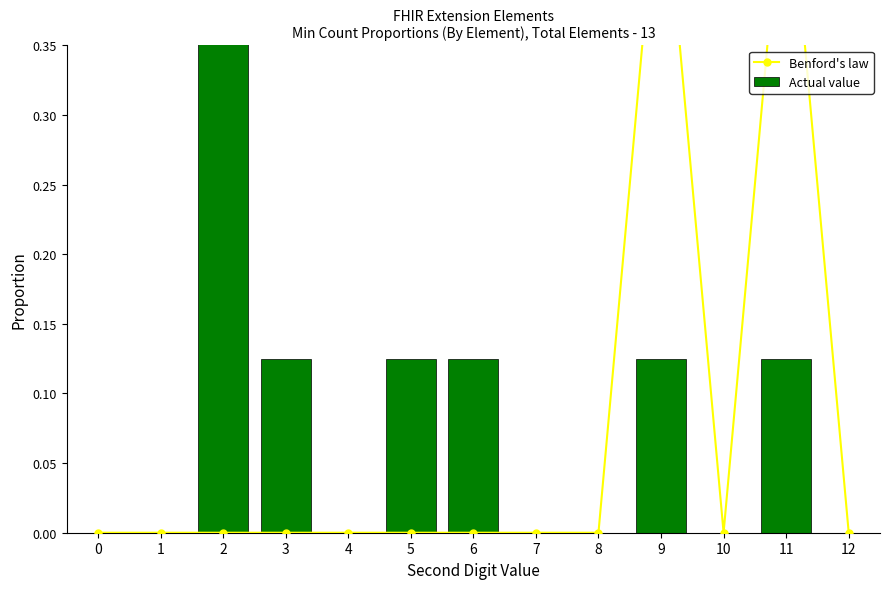

Rank the categories by Benford's law value from highest to lowest.

9, 11, 0, 1, 2, 3, 4, 5, 6, 7, 8, 10, 12